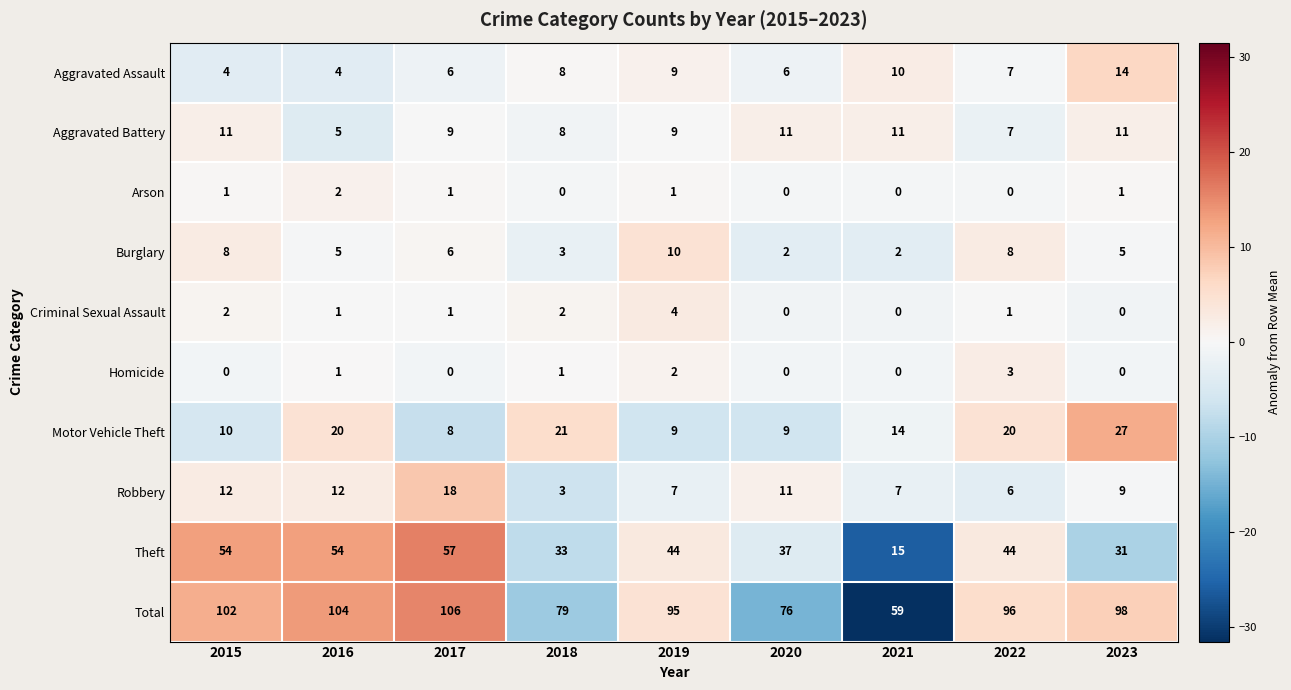

Which label corresponds to the largest value in the chart?

2017